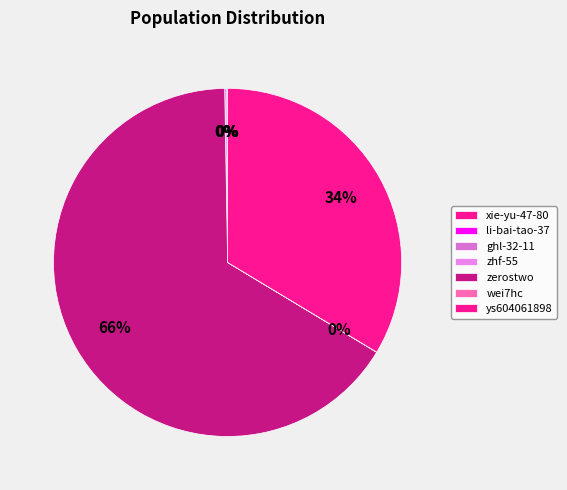

Between zerostwo and ghl-32-11, which is larger?

zerostwo